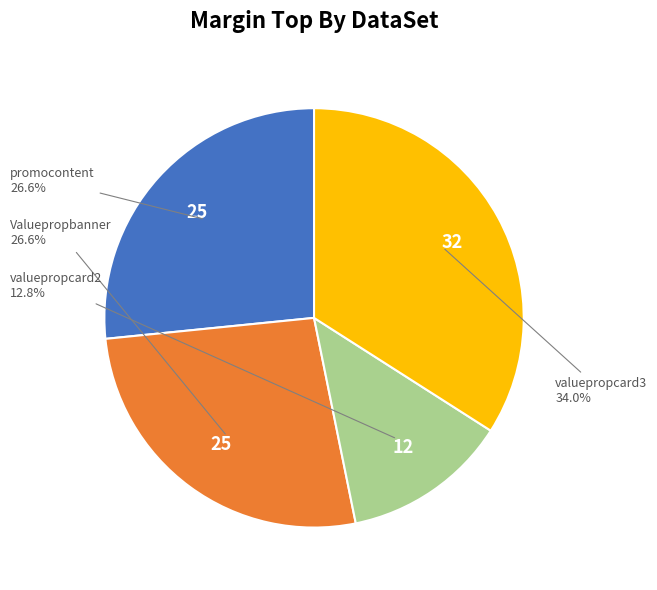

Is there any slice that represents more than half of the pie?

No